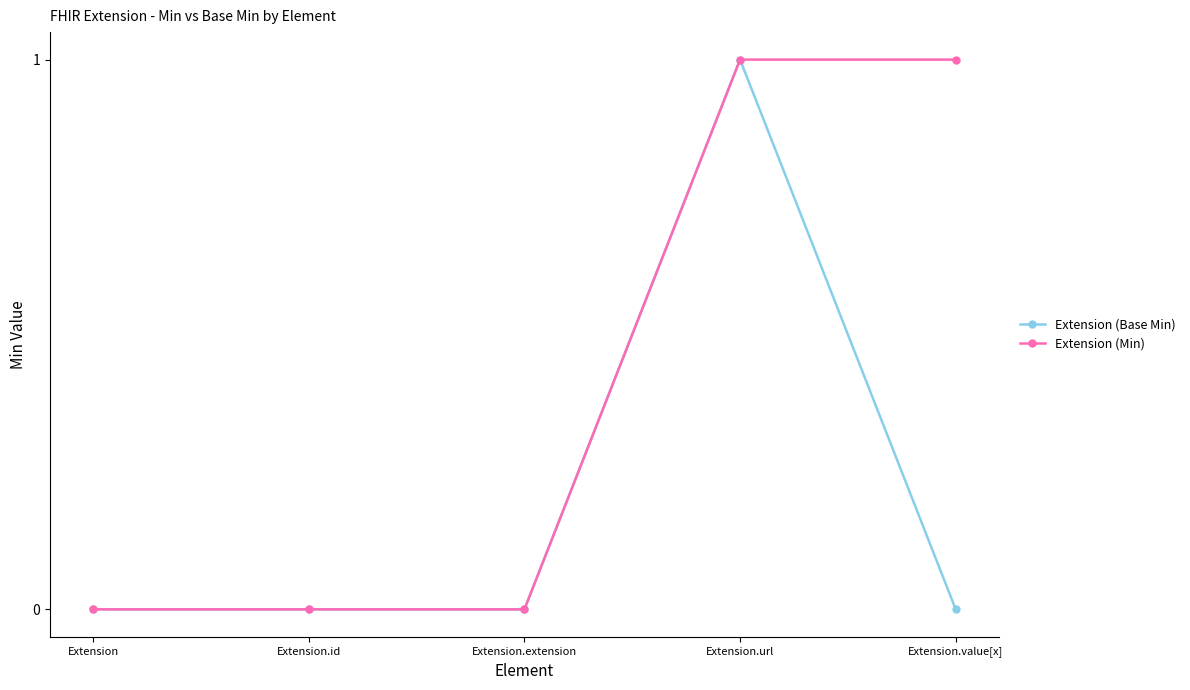

True or false: Extension (Min) has more than 2 interior local peaks.

False